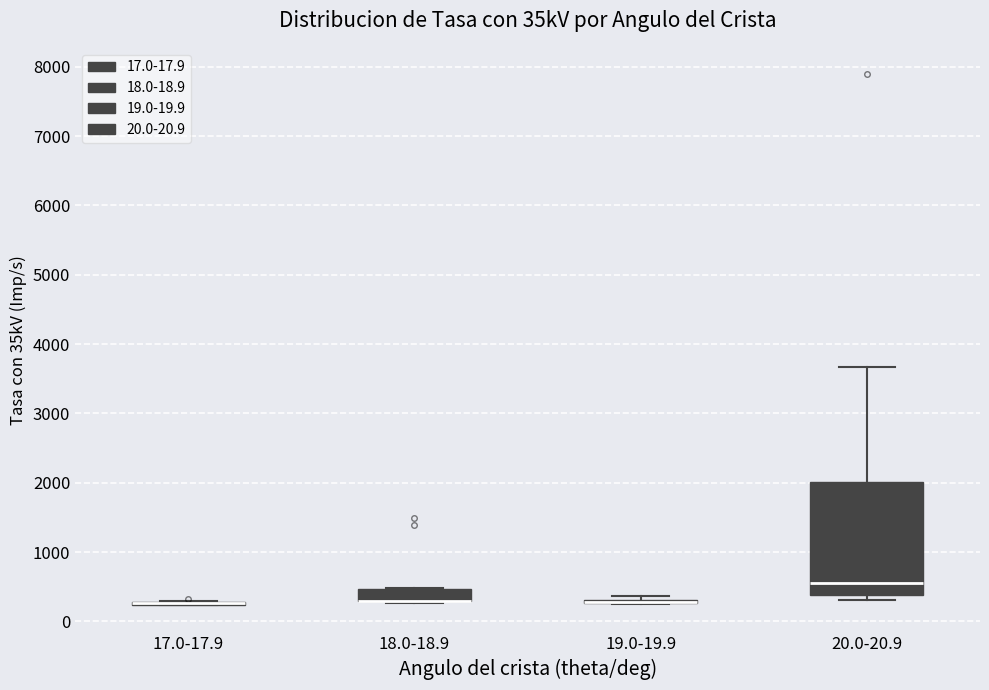

Where does the median line of the box for 20.0-20.9 sit on the y-axis? The values are not printed on the chart, so give them approximately, as read against the axis.

500